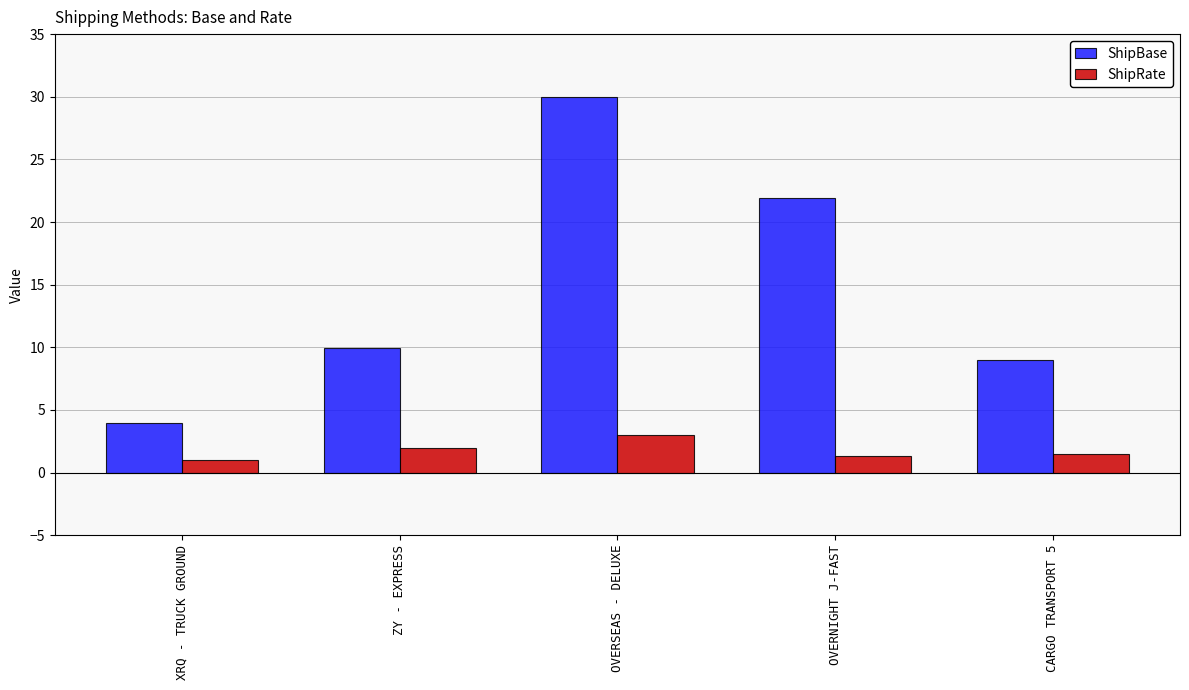

What is the highest value of the ShipRate series?

3.0